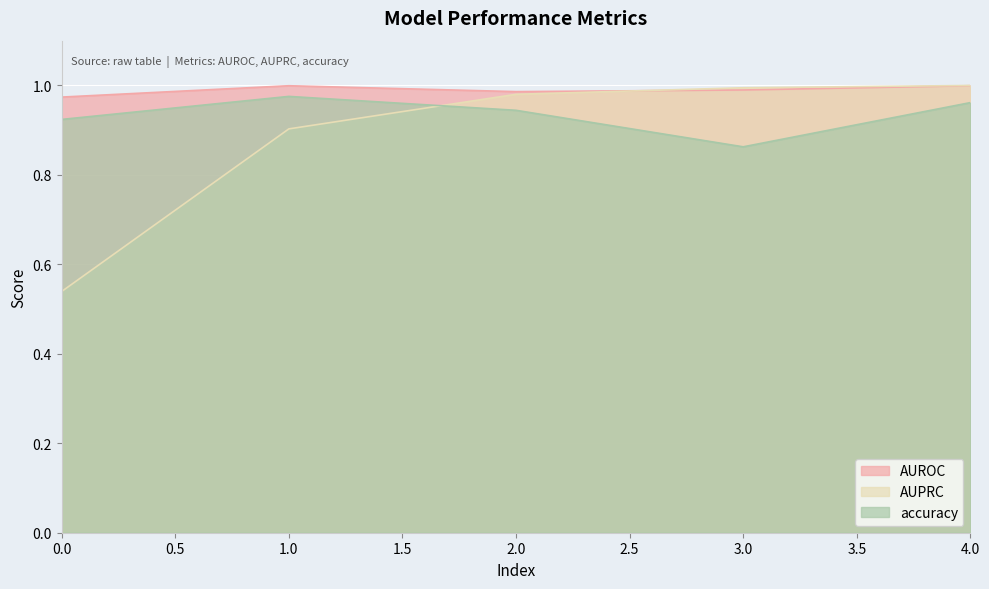

True or false: AUPRC has more than 0 points higher than both neighbors.

False